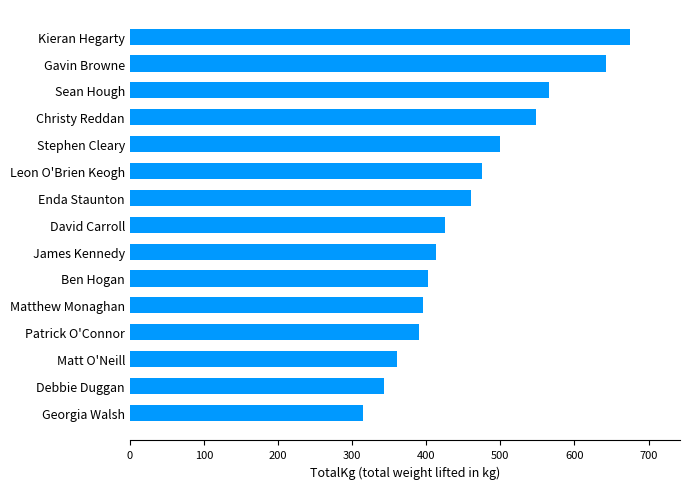

The chart shows a value of 1002.7 at Kieran Hegarty. True or false?

False